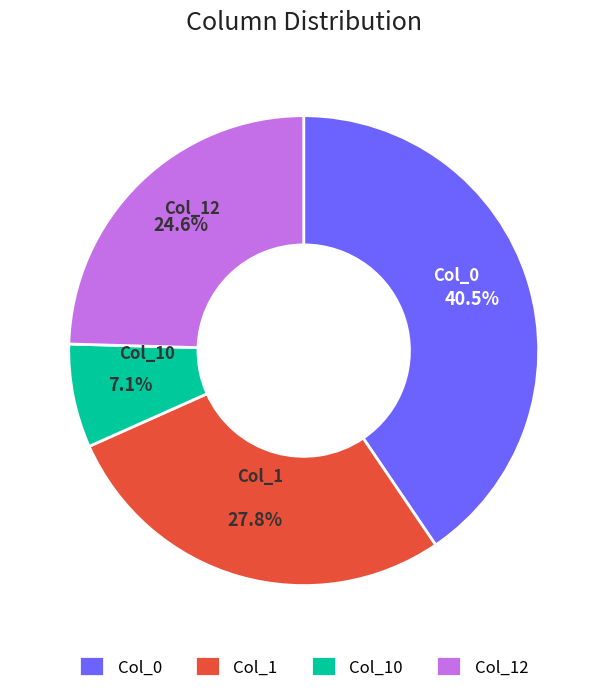

Is Col_12 the majority of the pie?

No